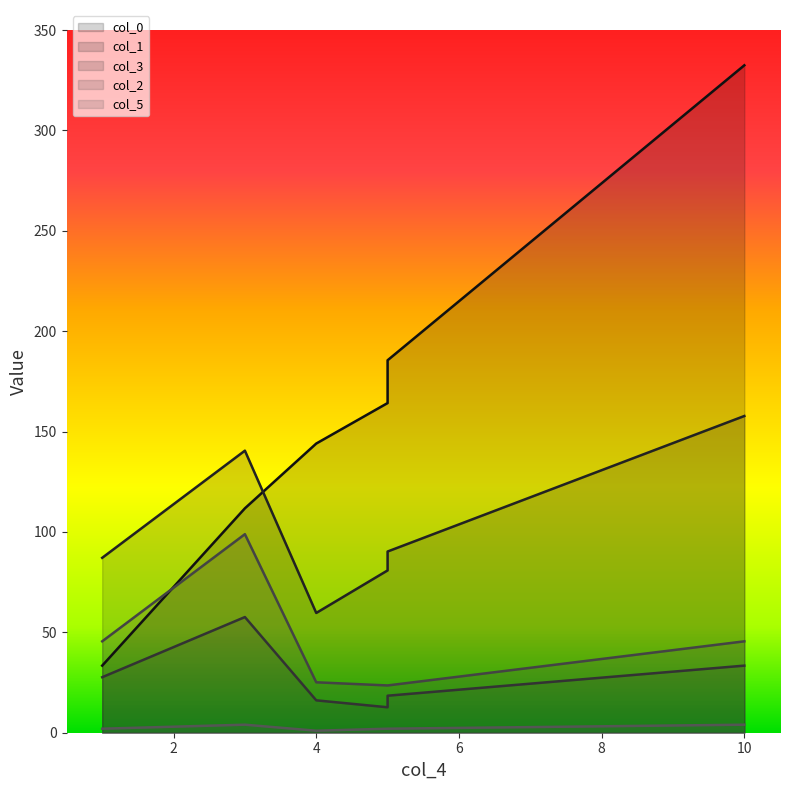

True or false: col_5 and col_3 cross at least once.

False